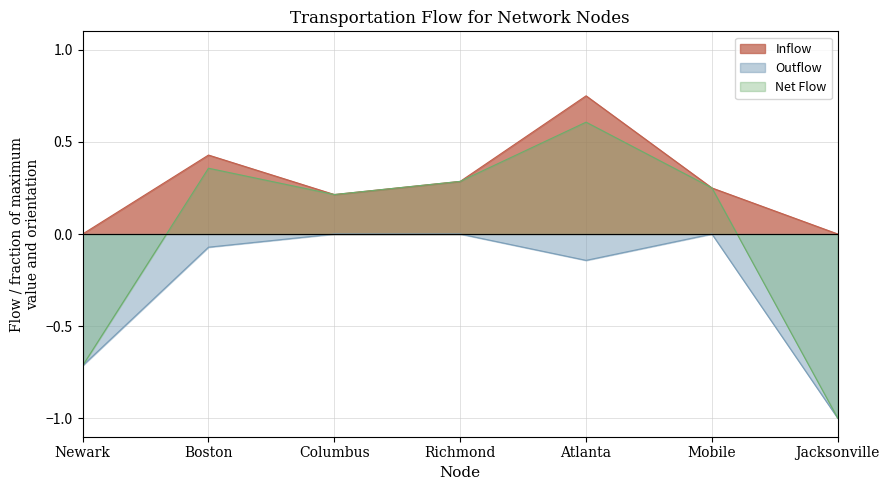

At which category does Outflow reach its first local valley?

Atlanta